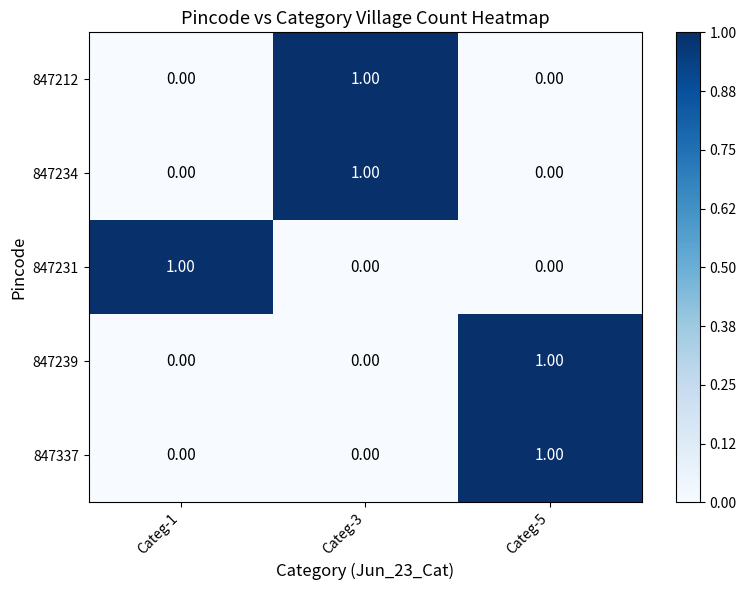

At how many categories does at least one series exceed 0?

3